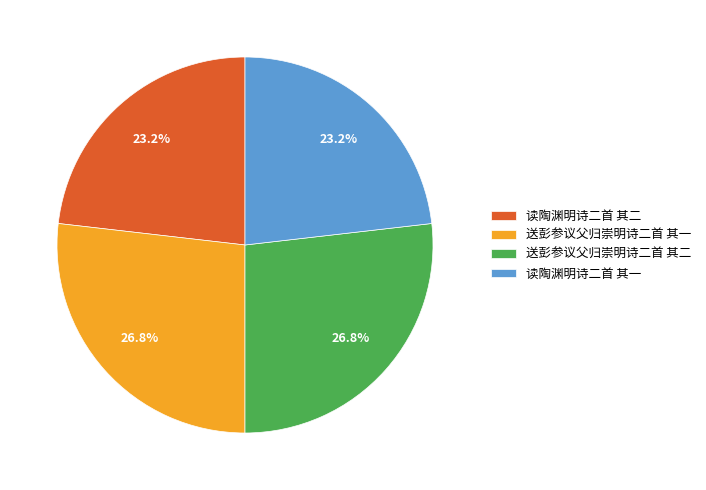

Is there a majority slice in this chart?

No